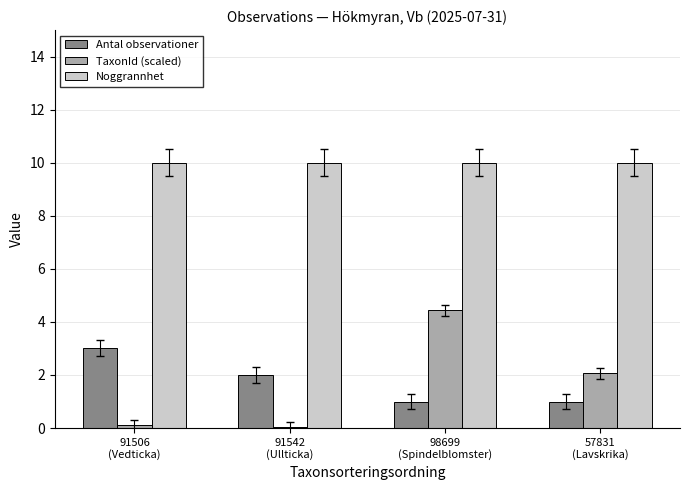

Which series has the largest total across all categories?

Noggrannhet